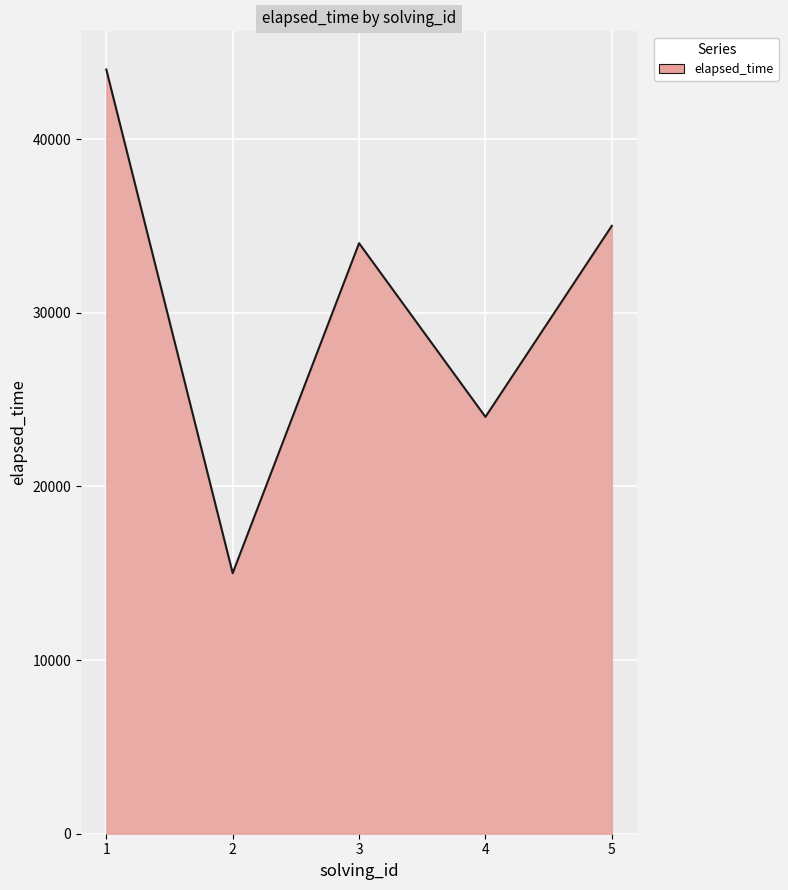

How many categories are shown in the chart?

5